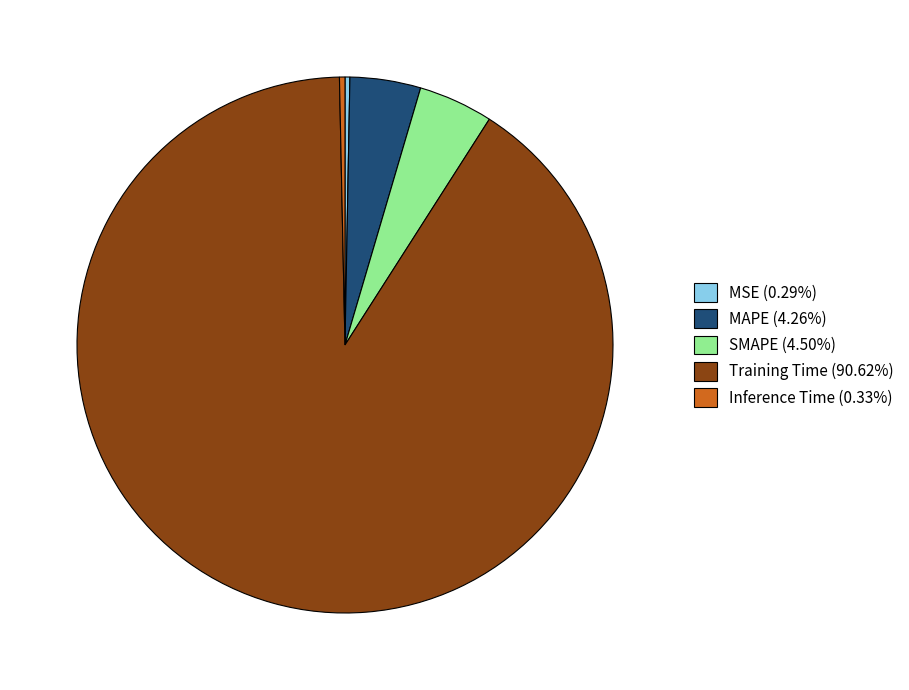

Is the sum of Training Time (90.62%) and MAPE (4.26%) greater than half?

Yes